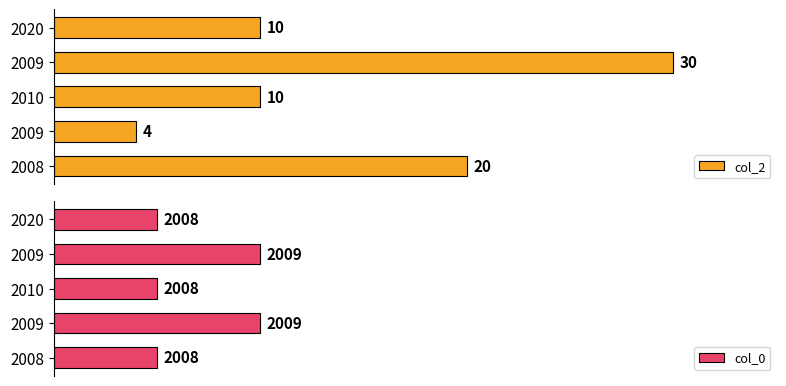

Is the value of col_2 at 2020 greater than the value of col_0 at 2009?

No